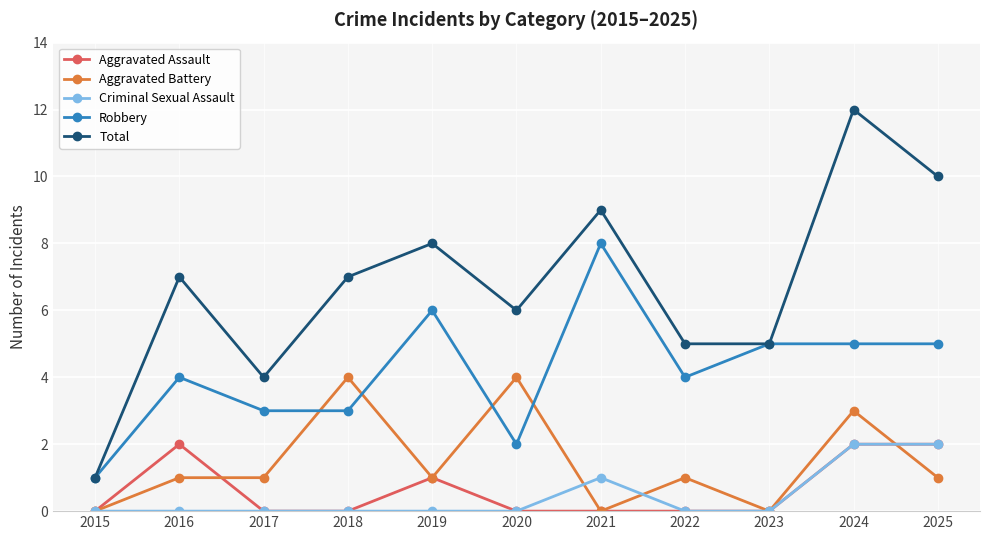

True or false: Aggravated Assault and Robbery intersect in this chart.

False